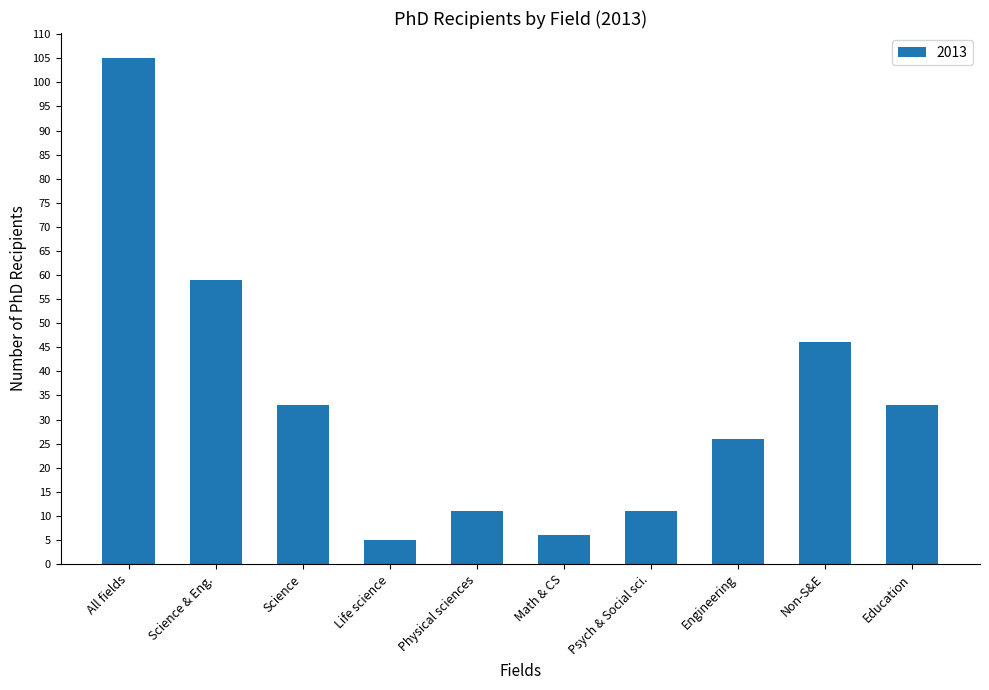

What is the smallest value displayed?

5